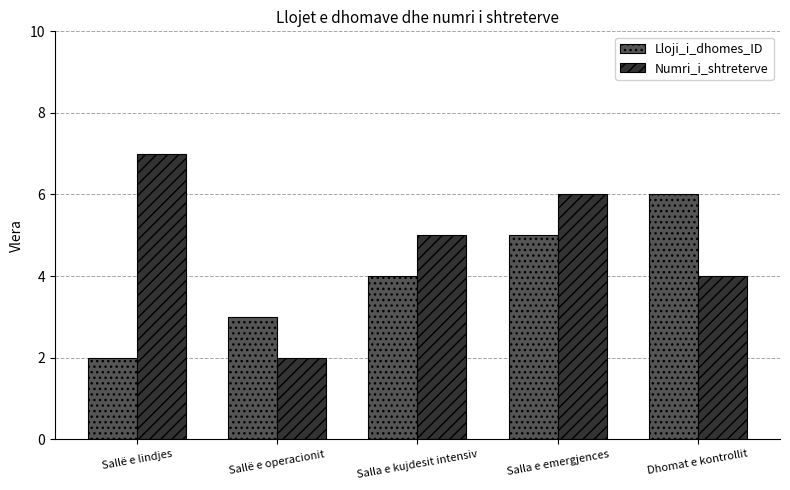

At which category is the sum across all series the highest?

Salla e emergjences